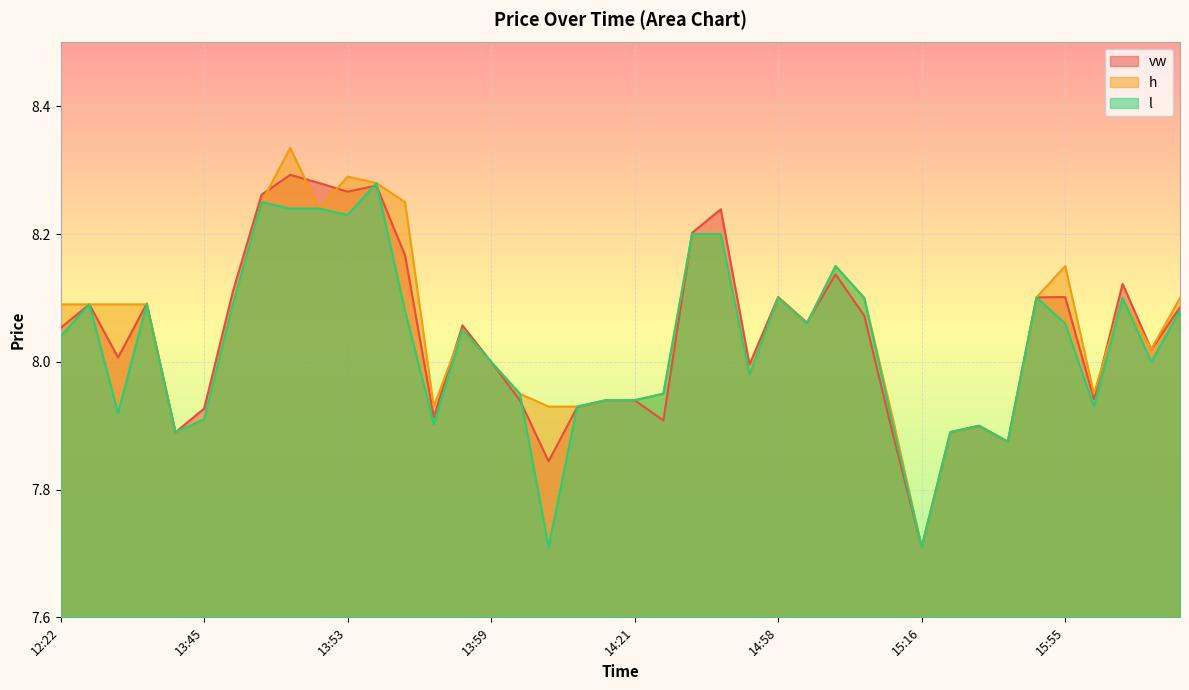

At which category does l reach its first local valley?

13:30